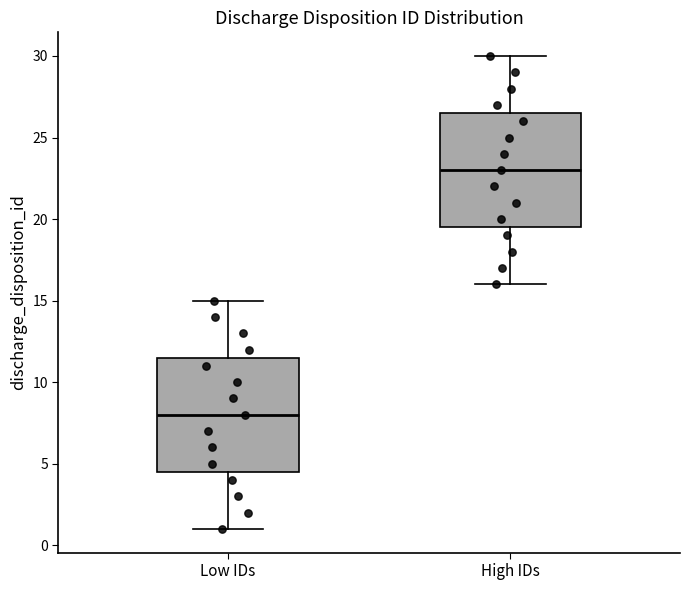

Reading left to right, transcribe this box plot: for each box, give where its median line is, the range the box spans, and where its two whiskers end, as read against the y-axis. The values are not printed on the chart, so give them approximately, as read against the axis.

Low IDs: median 8.0, box 4.5 to 11.5, whiskers 1.0 to 15.0
High IDs: median 23.0, box 19.5 to 26.5, whiskers 16.0 to 30.0